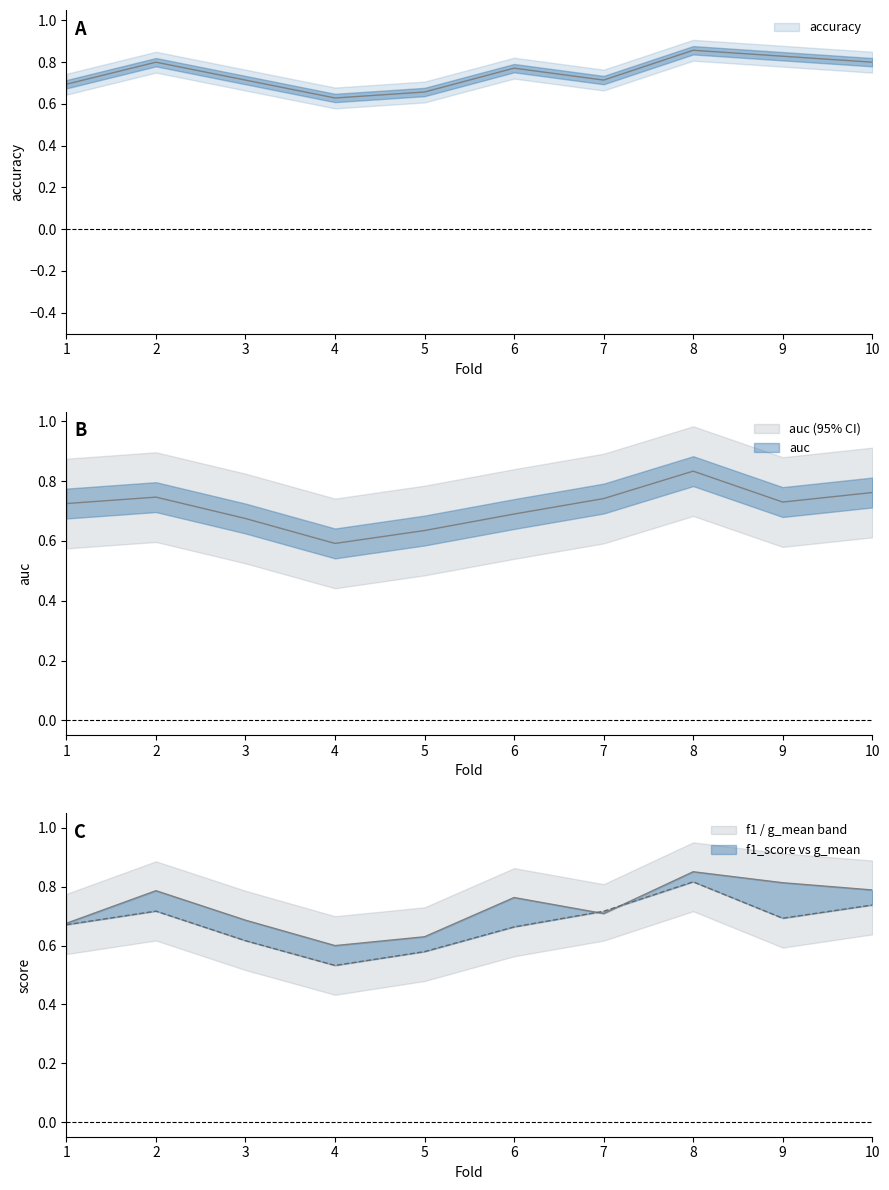

Between 1 and 8, which is larger?

8